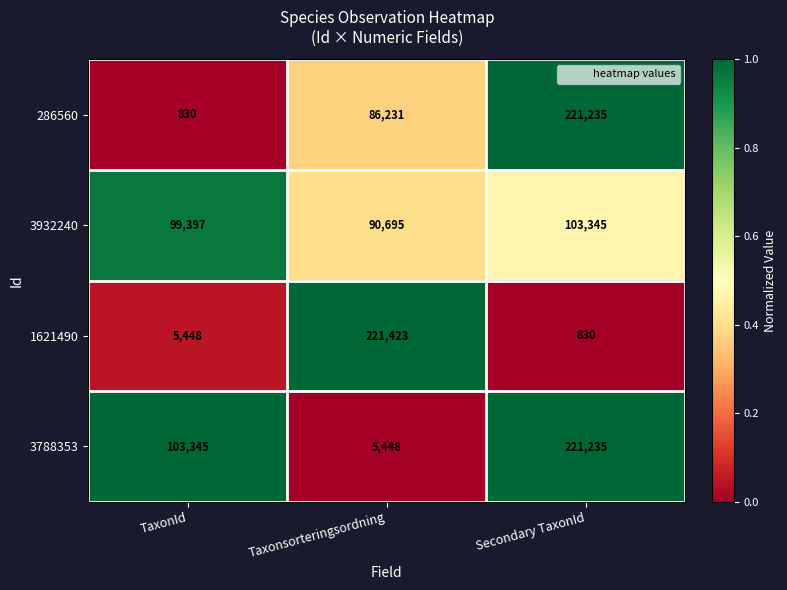

Reading right to left, extract all data points from this chart.

286560: Secondary TaxonId=221235	Taxonsorteringsordning=86231	TaxonId=830
3932240: Secondary TaxonId=103345	Taxonsorteringsordning=90695	TaxonId=99397
1621490: Secondary TaxonId=830	Taxonsorteringsordning=221423	TaxonId=5448
3788353: Secondary TaxonId=221235	Taxonsorteringsordning=5448	TaxonId=103345